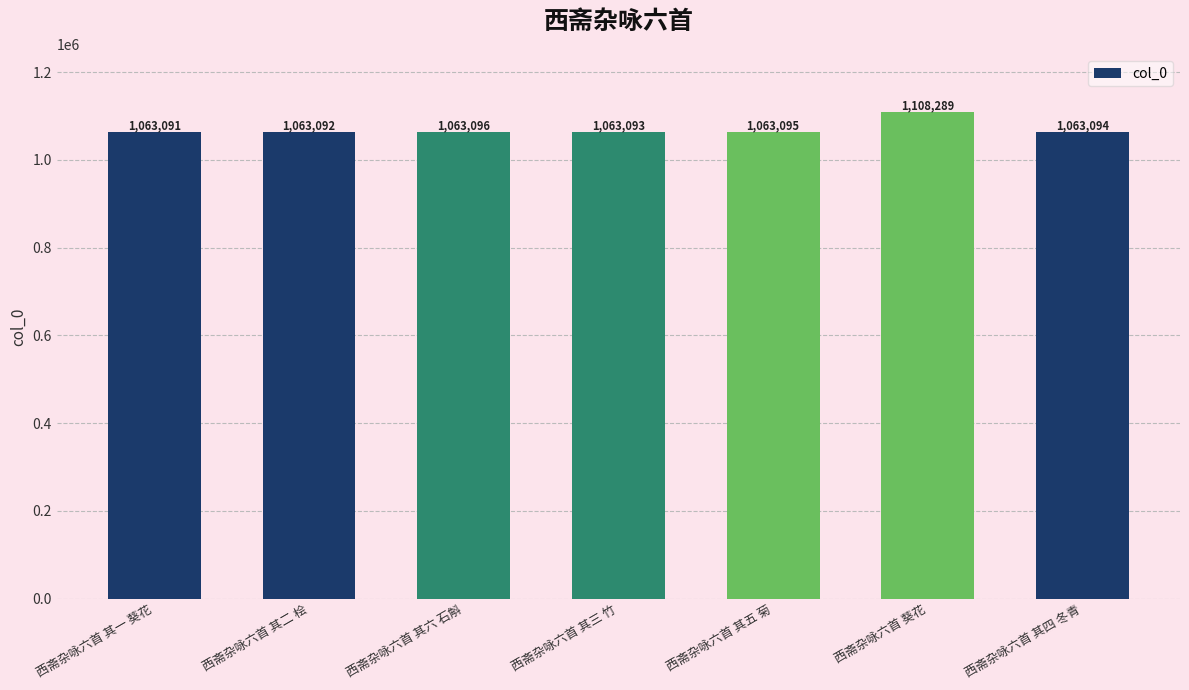

What is the minimum value shown in the chart?

1063091